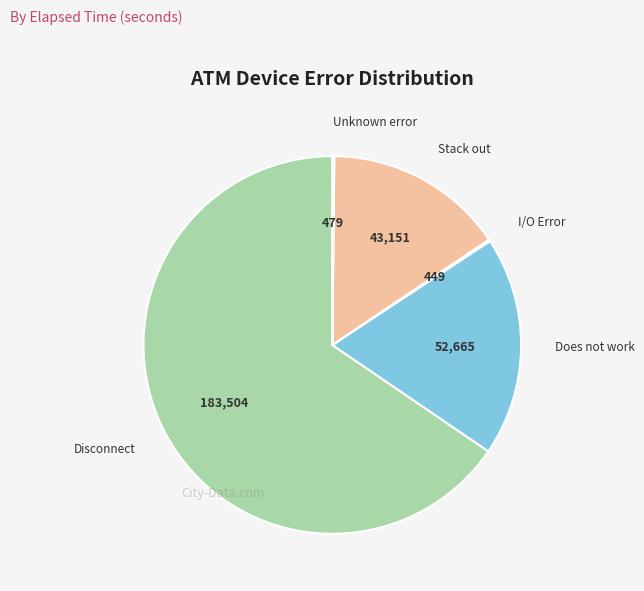

Is there a majority slice in this chart?

Yes